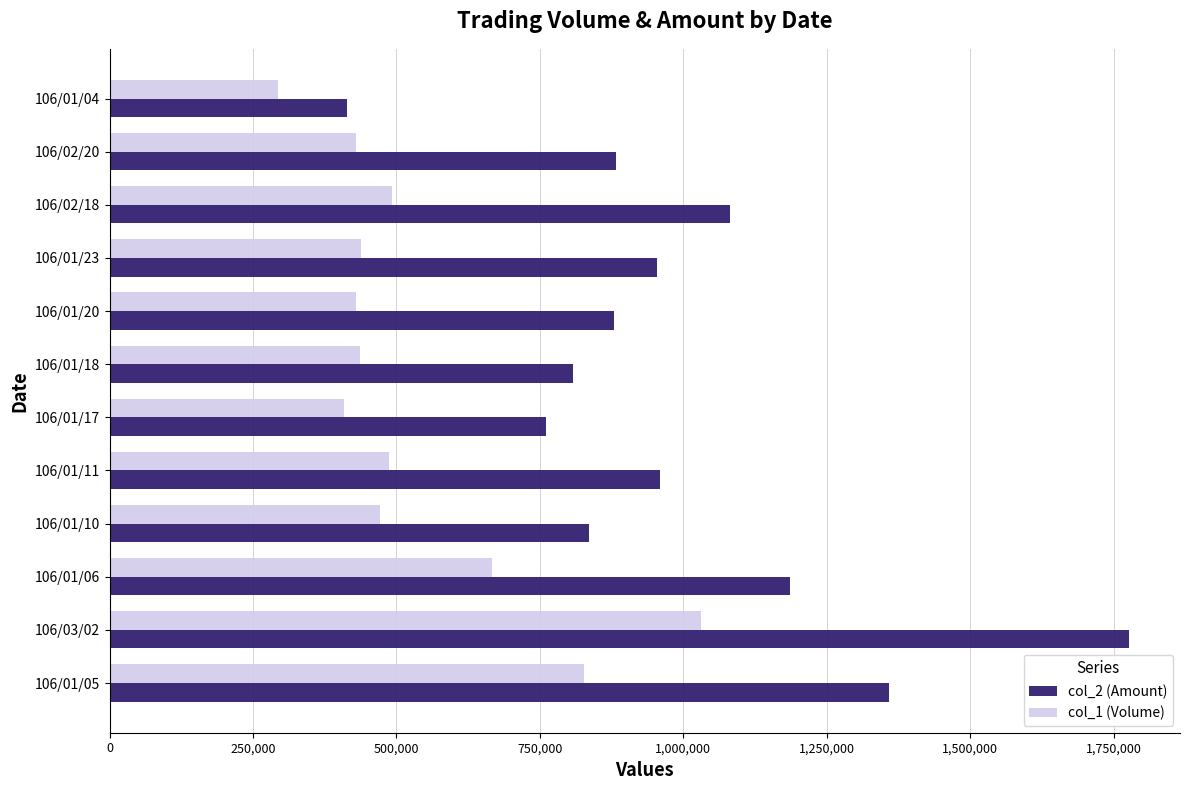

What is the difference between the maximum and second lowest values in the col_2 (Amount) series?

1016810